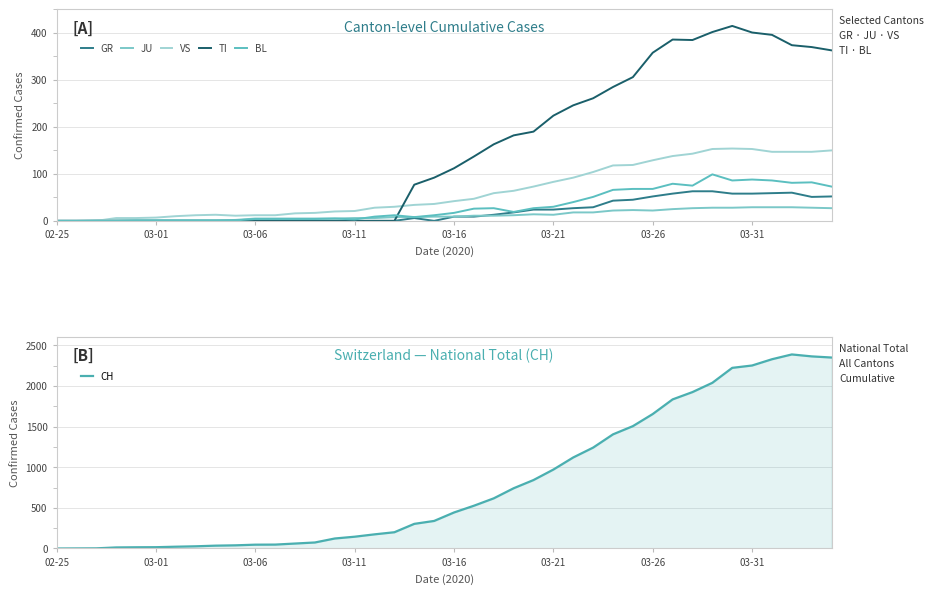

True or false: GR and CH cross at least once.

False